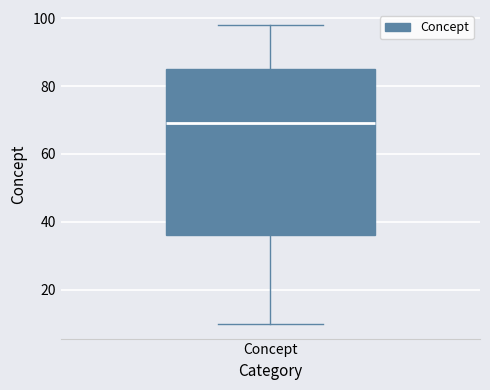

Transcribe this box plot: give where the median line is, the range the box spans, and where the two whiskers end, as read against the y-axis. The values are not printed on the chart, so give them approximately, as read against the axis.

median 70, box 36 to 86, whiskers 10 to 98